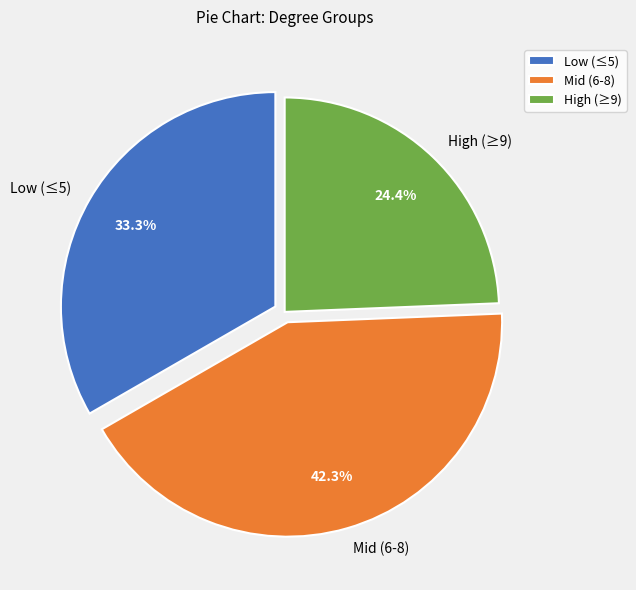

To the nearest percent, what is the difference between the largest and smallest slice percentages?

18%